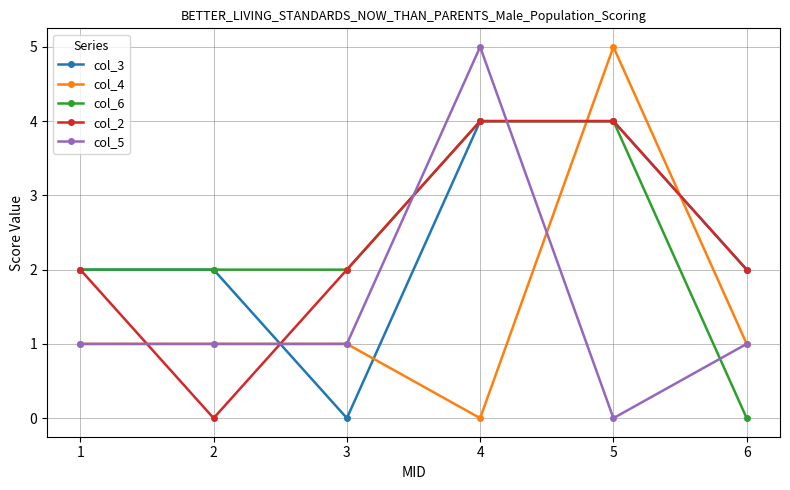

Count the number of categories in the chart.

6